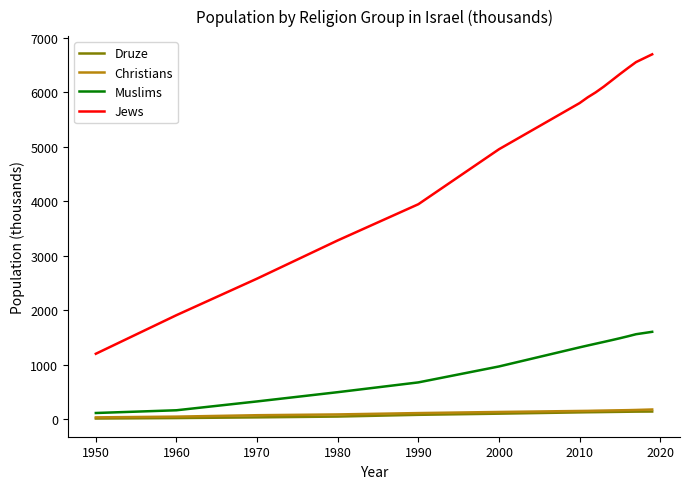

What is the maximum value shown in the chart?

6697.0